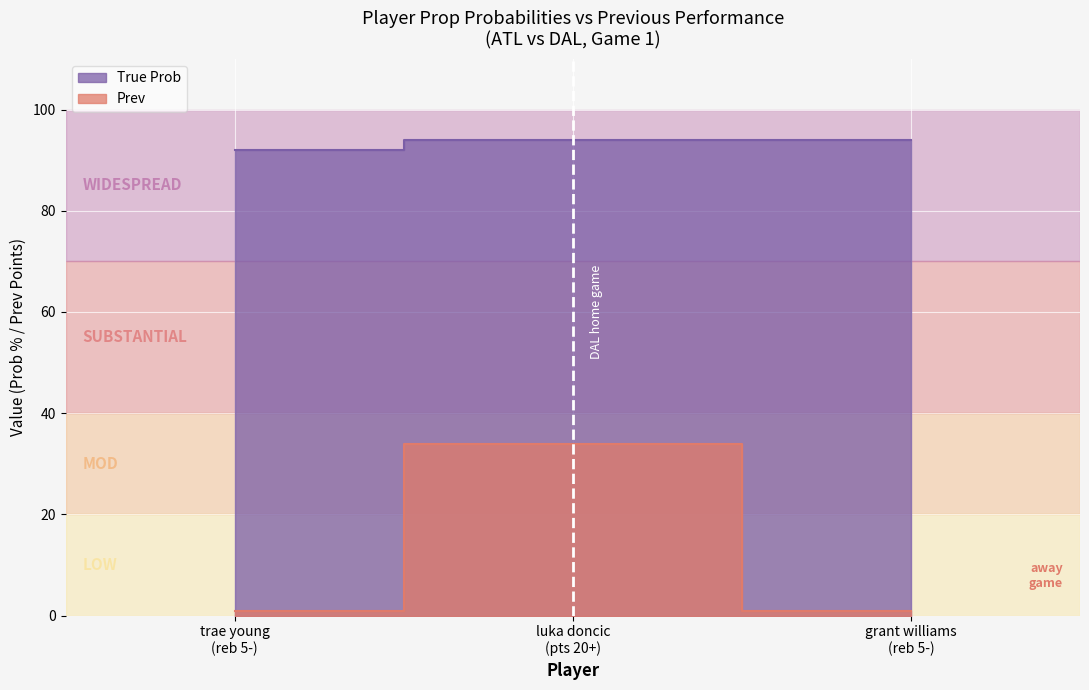

Which series has the largest total across all categories?

True Prob